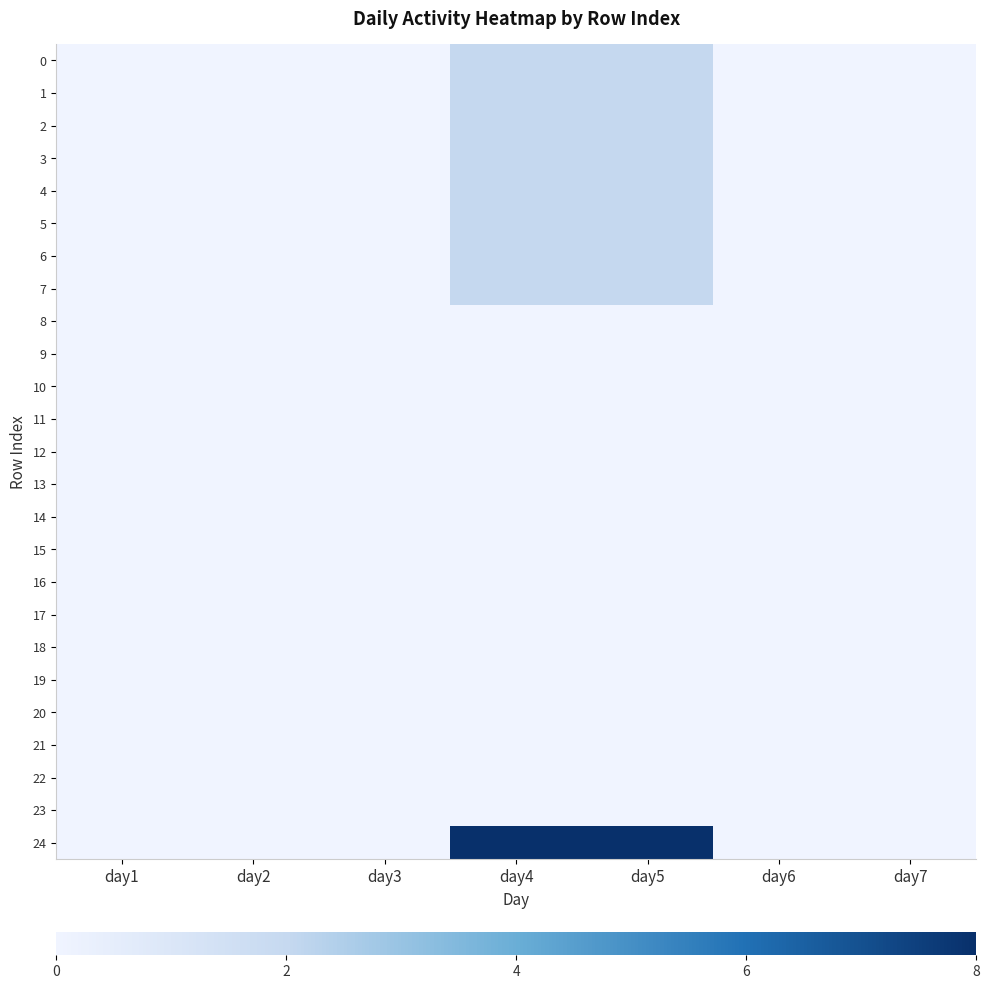

Between day1 and day4, which series saw the biggest shift?

24